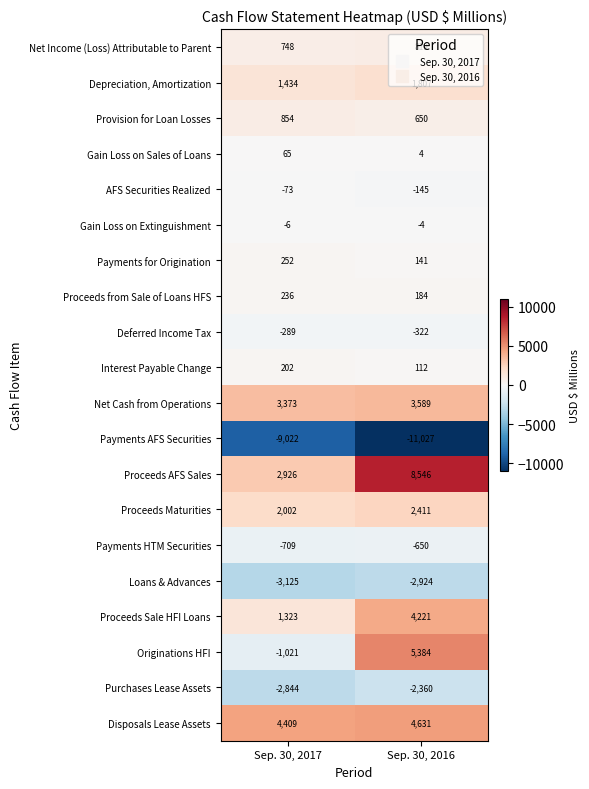

What is the sum of all Depreciation, Amortization values?

3241